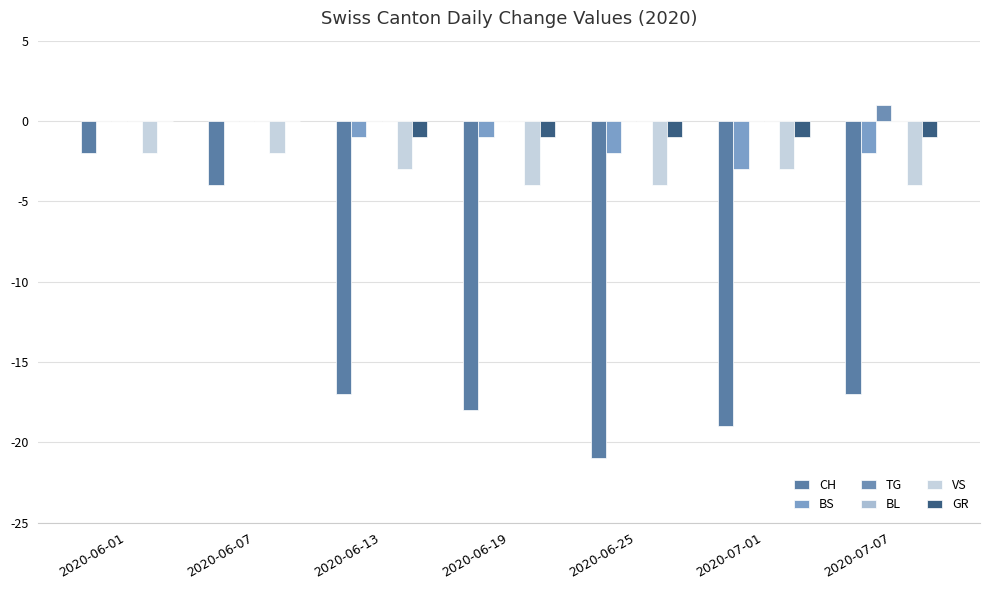

What is the average value of the CH series?

-14